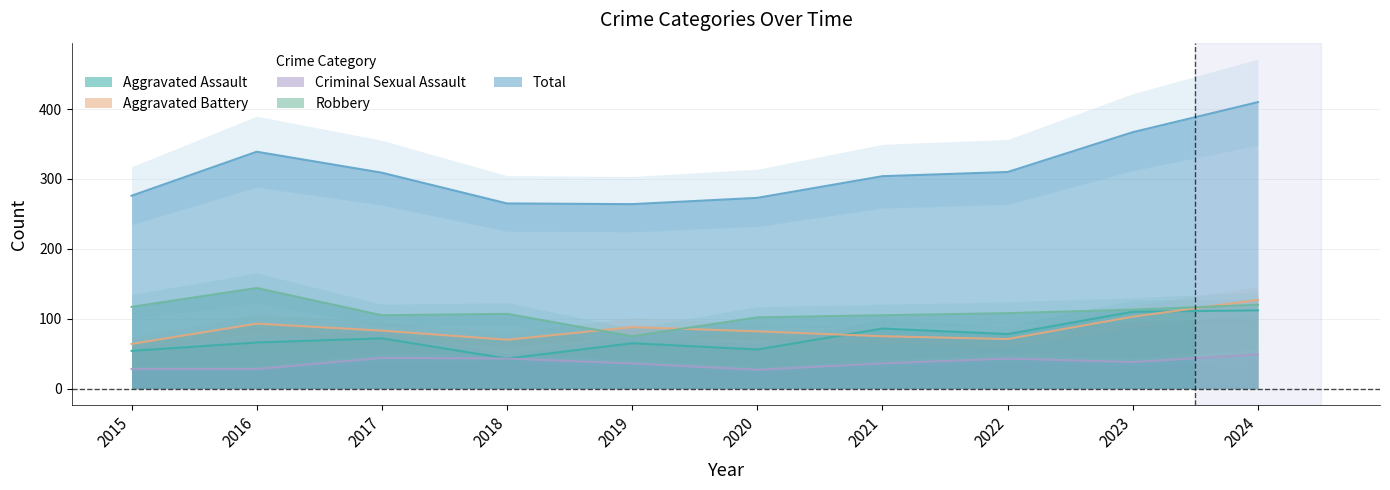

How many interior local valleys does the Aggravated Battery series have?

2